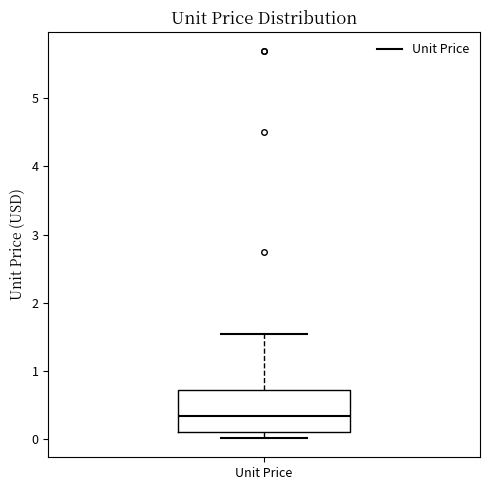

Read this box plot against the y-axis: the position of the median line, the range covered by the box, and the ends of both whiskers. The values are not printed on the chart, so give them approximately, as read against the axis.

median 0.3, box 0.1 to 0.7, whiskers 0.0 to 1.5